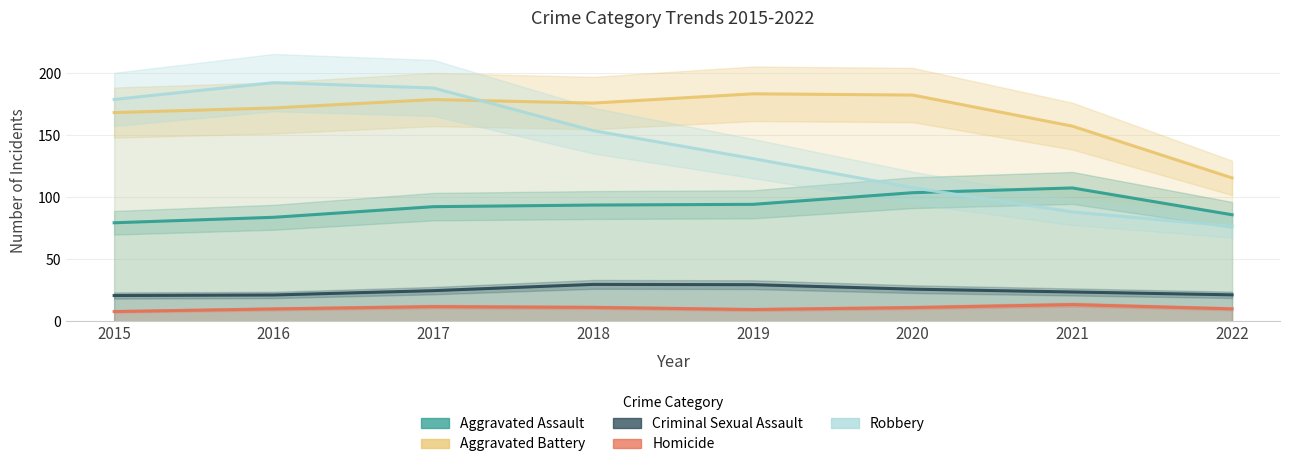

At how many categories does at least one series exceed 71?

8